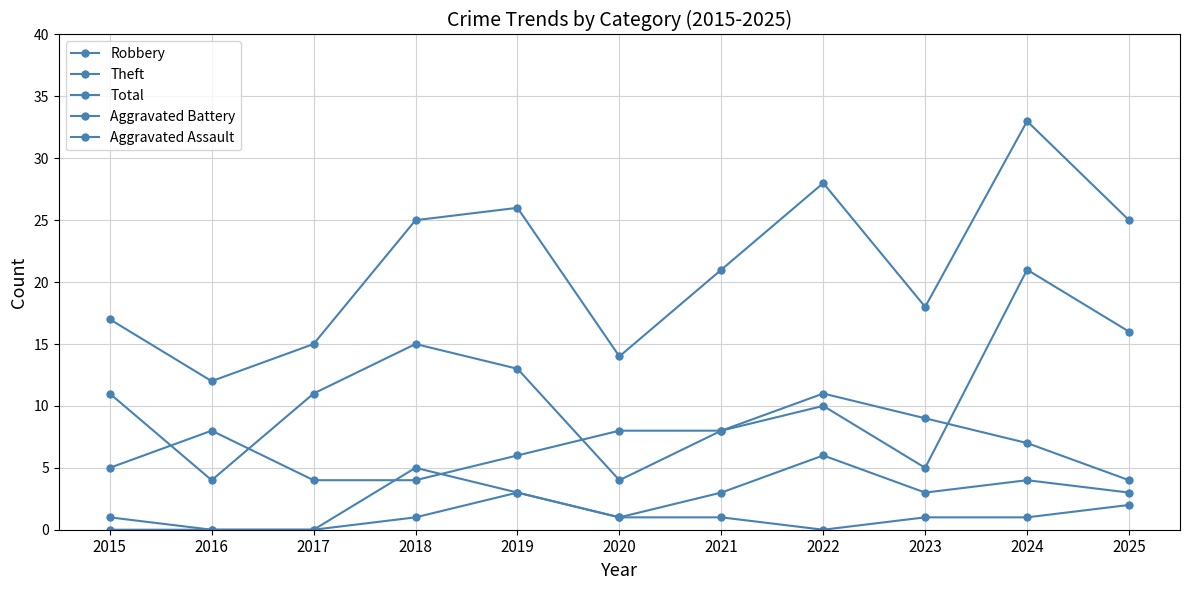

Count the number of data series in this chart.

5